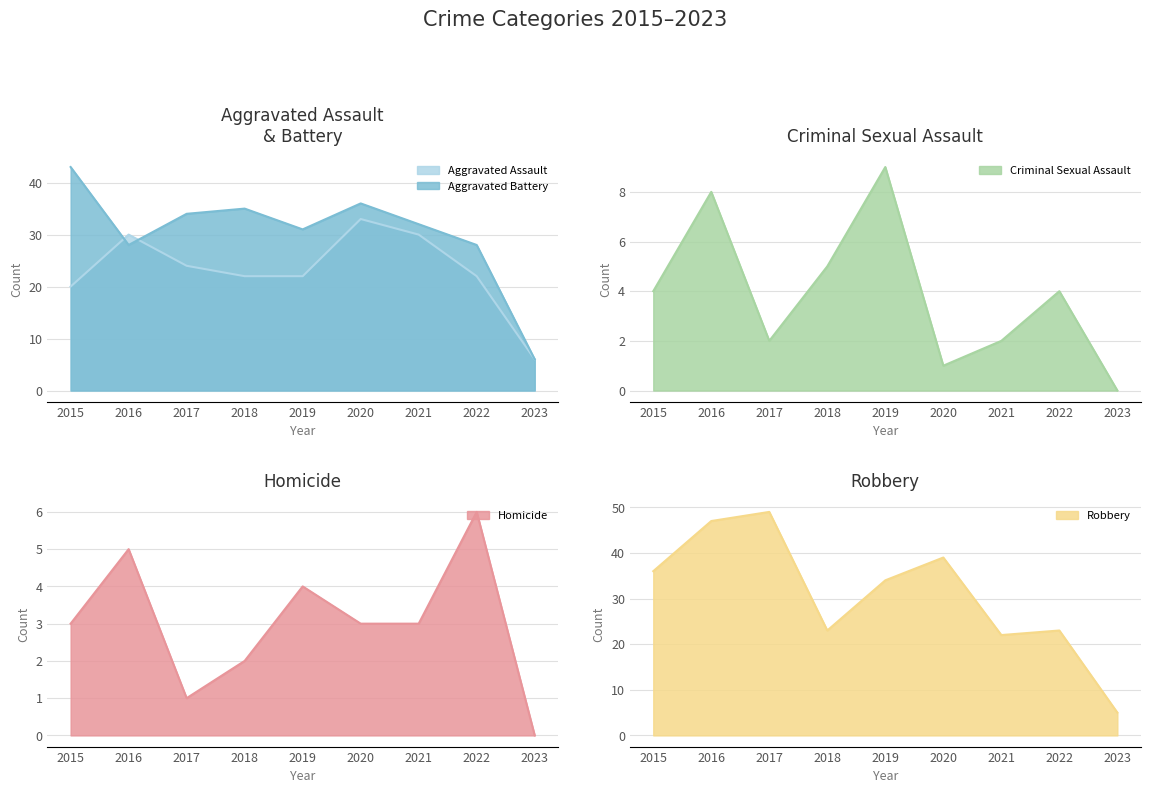

What is the difference between the maximum and minimum values in the Aggravated Assault series?

27